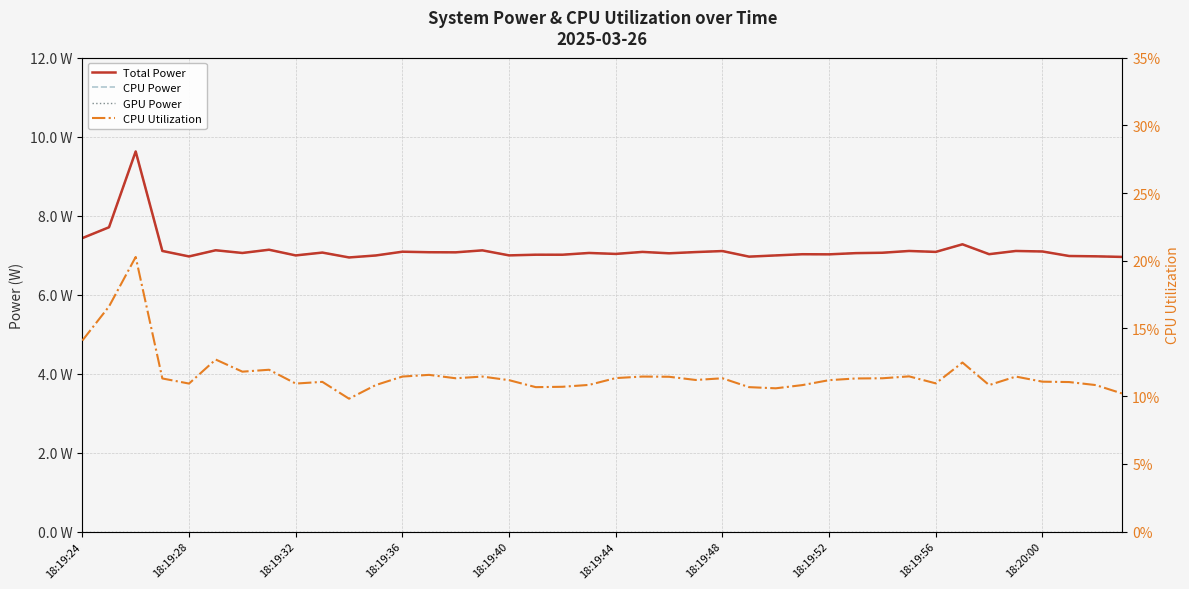

In CPU Power, how many points are higher than both neighbors (excluding endpoints)?

14